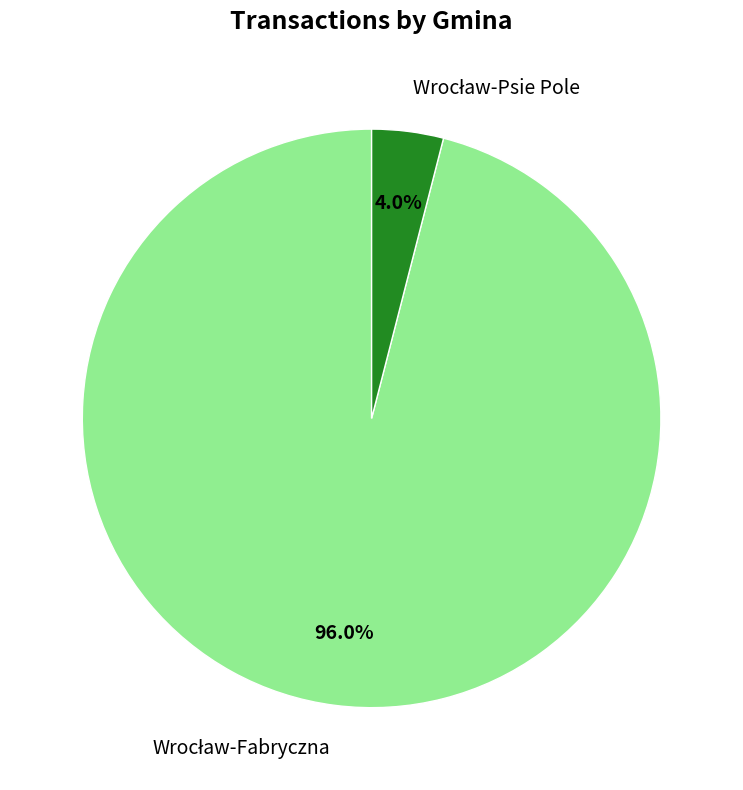

Does any single category account for the majority?

Yes